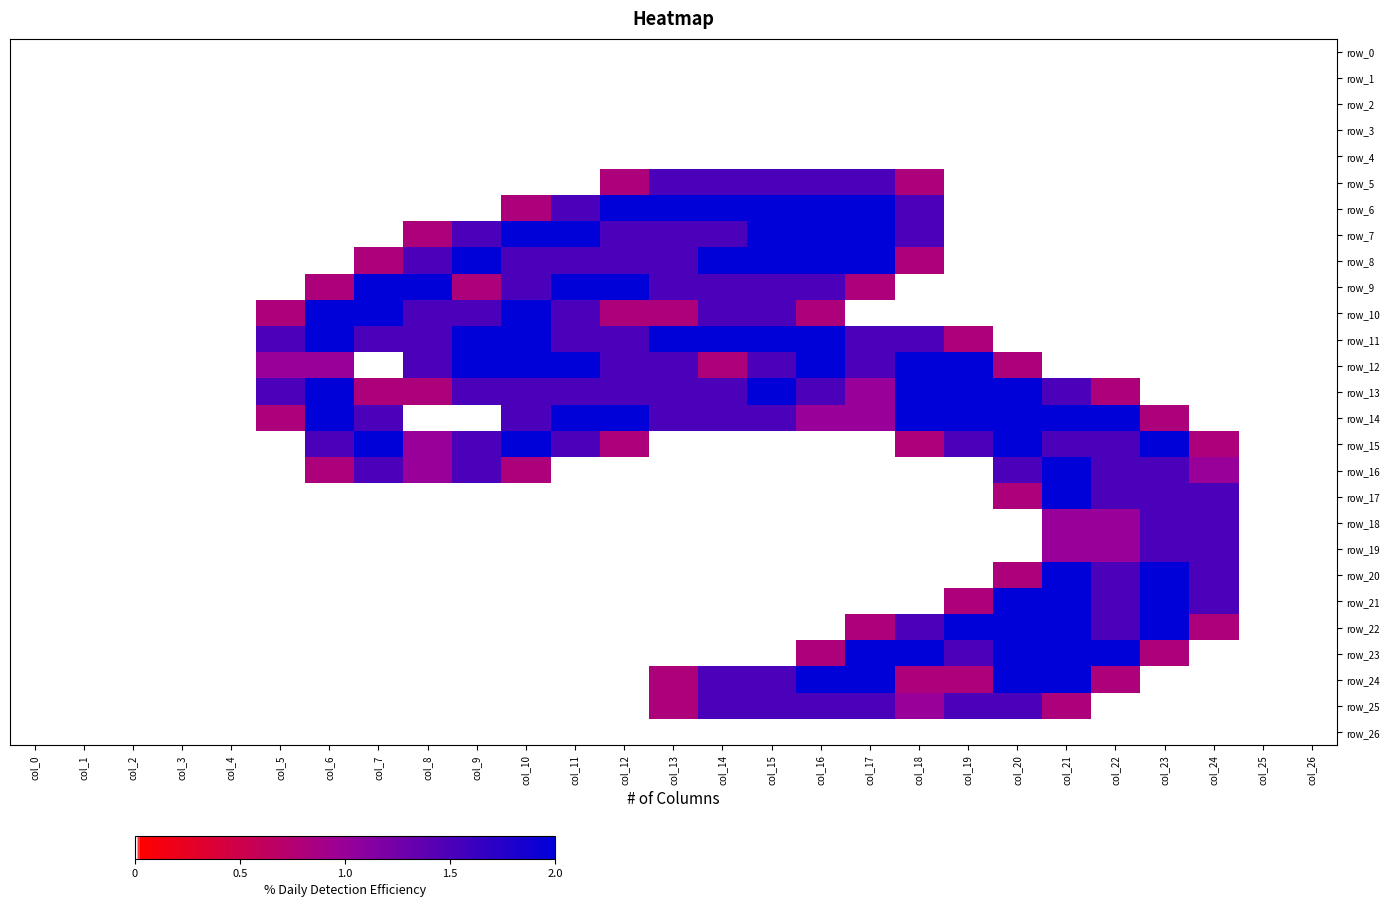

What is the difference between the maximum and second lowest values in the row_10 series?

2.0